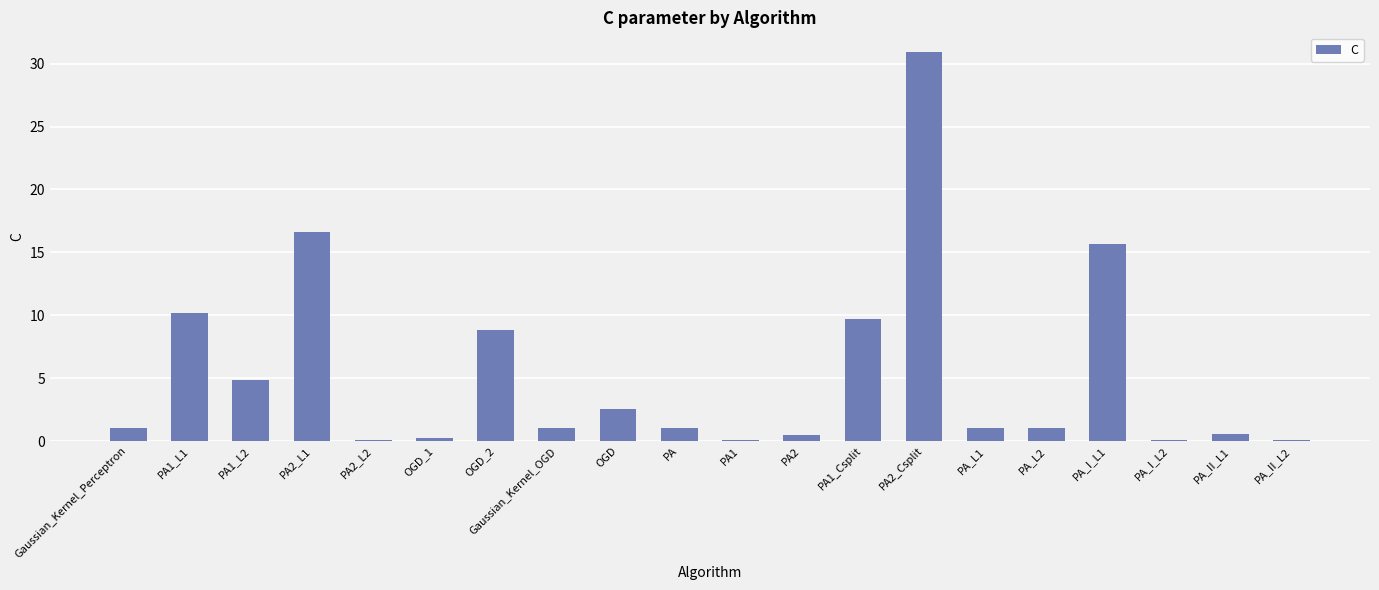

The chart shows a value of 23.0 at PA_I_L1. True or false?

False